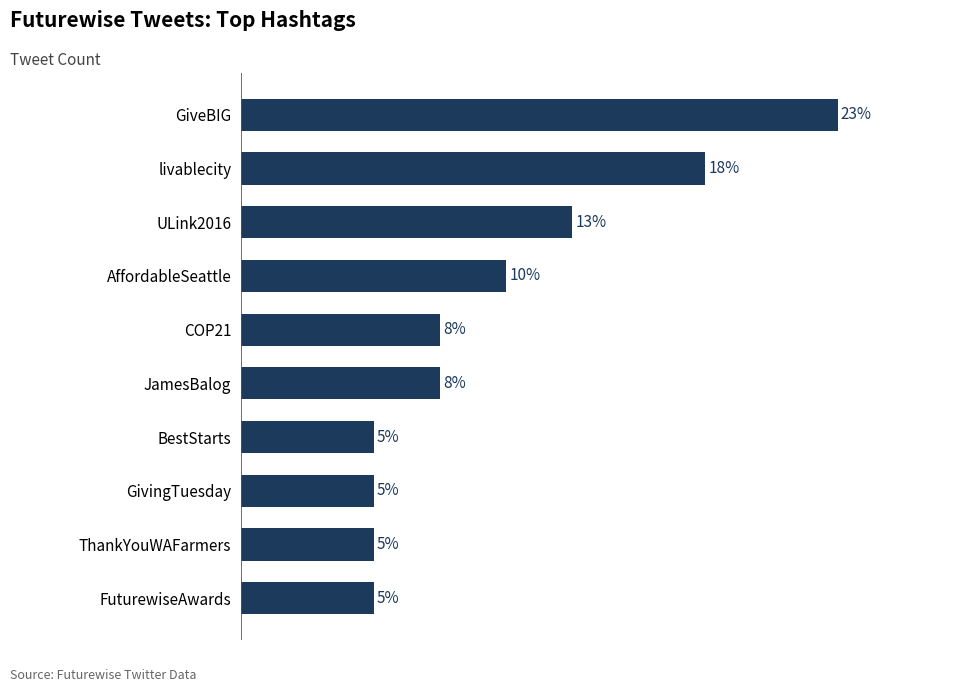

Are the bars horizontal?

Yes